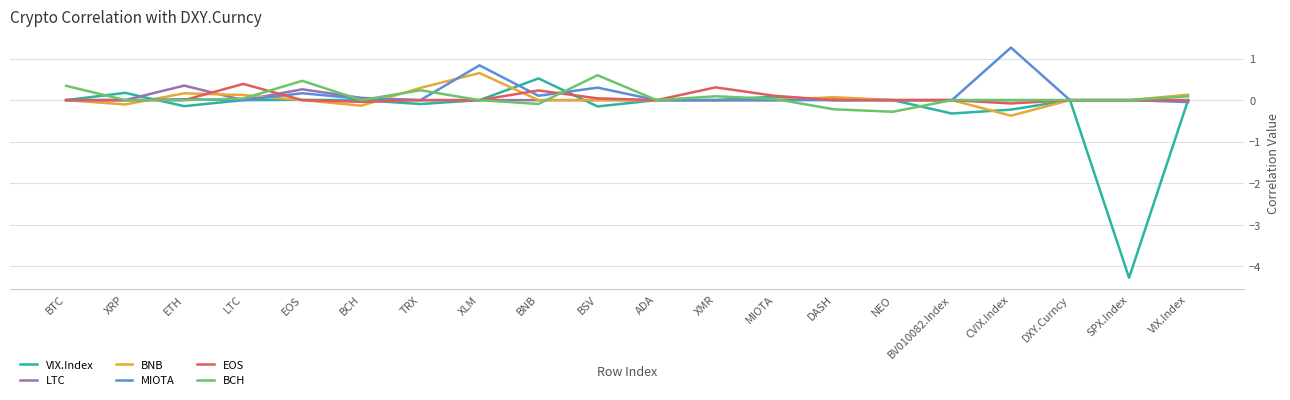

True or false: EOS has a value of -0.2 at VIX.Index.

False